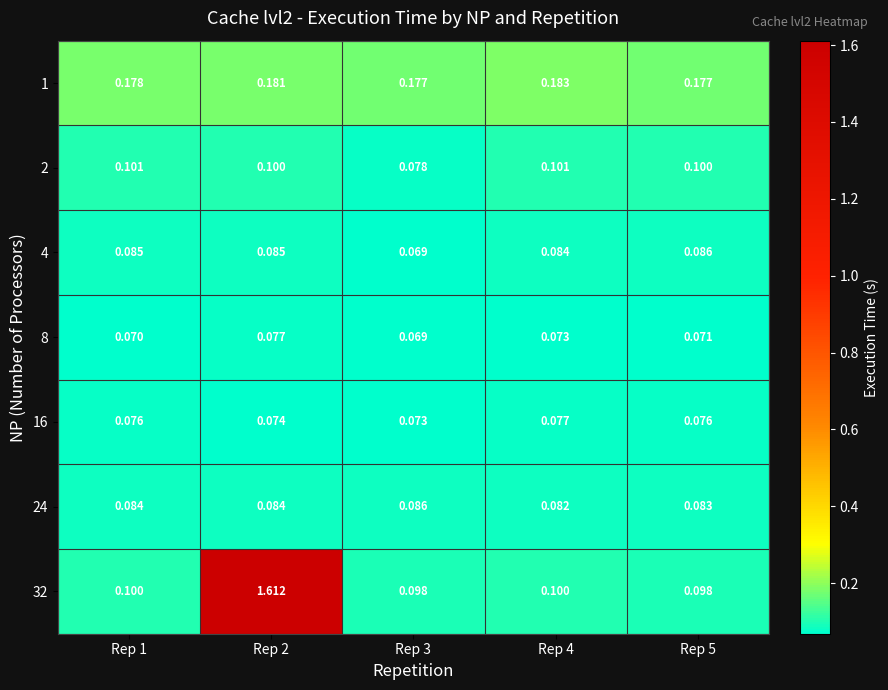

Which series has the widest spread of values?

32